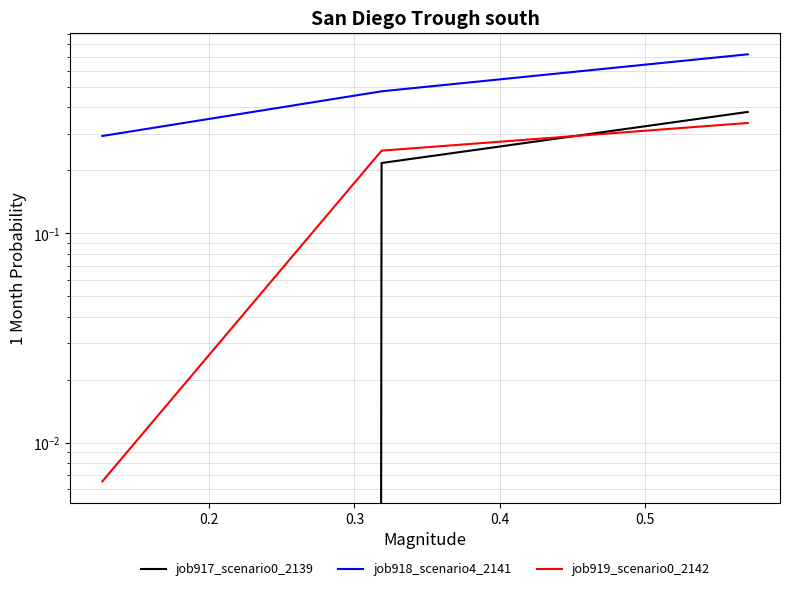

What is the average value of the job918_scenario4_2141 series?

0.5